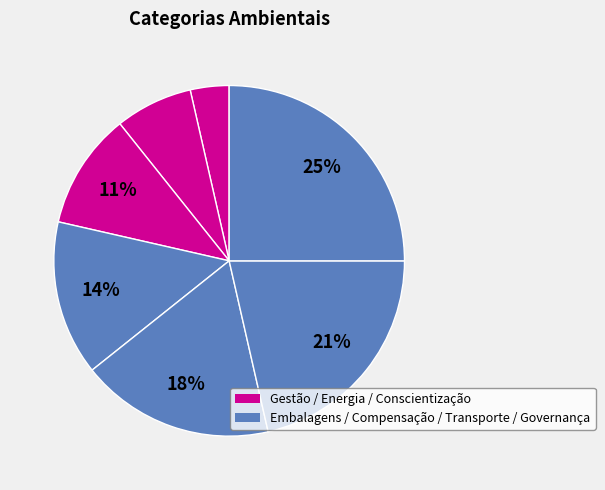

Count the number of slices in the pie.

7